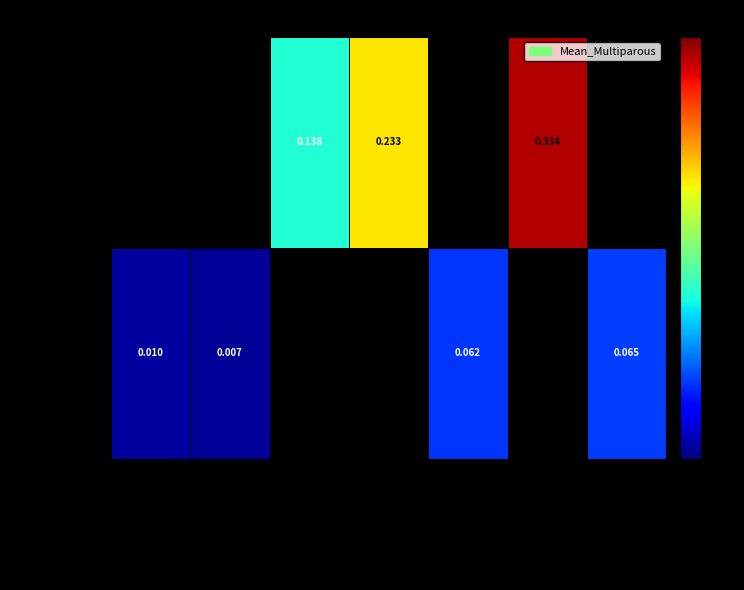

Is the value of log nlme::gls at Lactobacillus.iners greater than the value of MASS::glm.nb at Fannyhessea.vaginae?

Yes